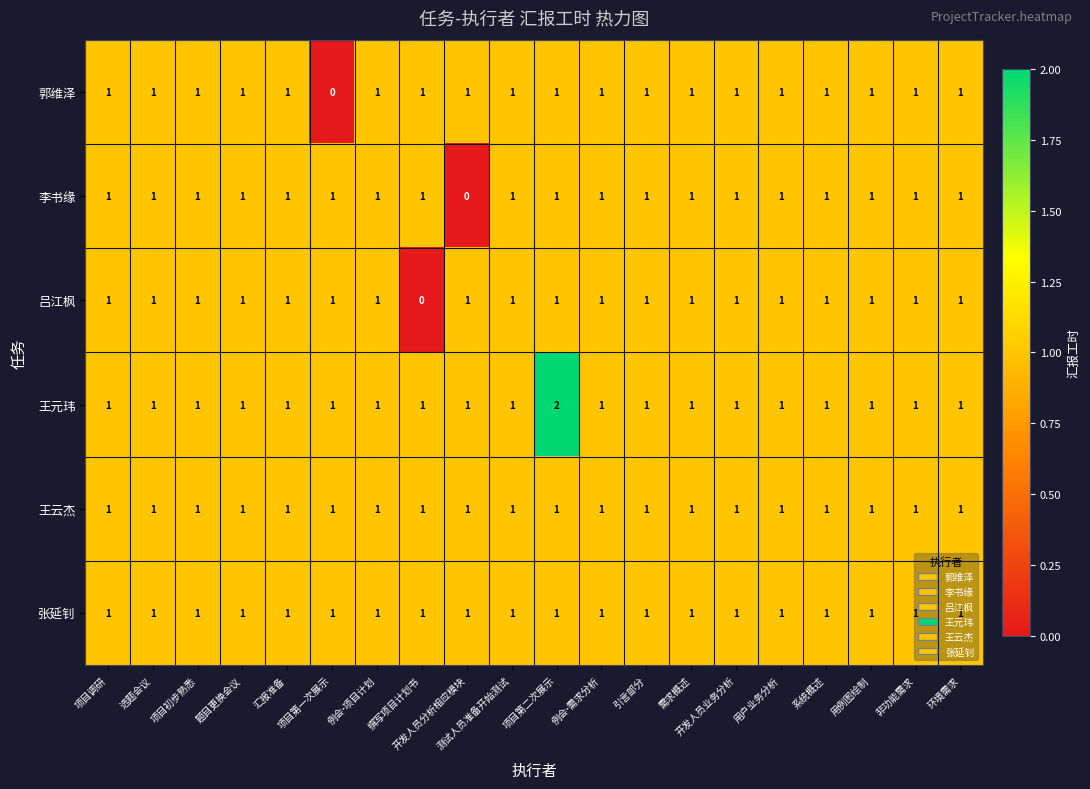

What is the spread (max minus min) of values at 项目第一次展示?

1